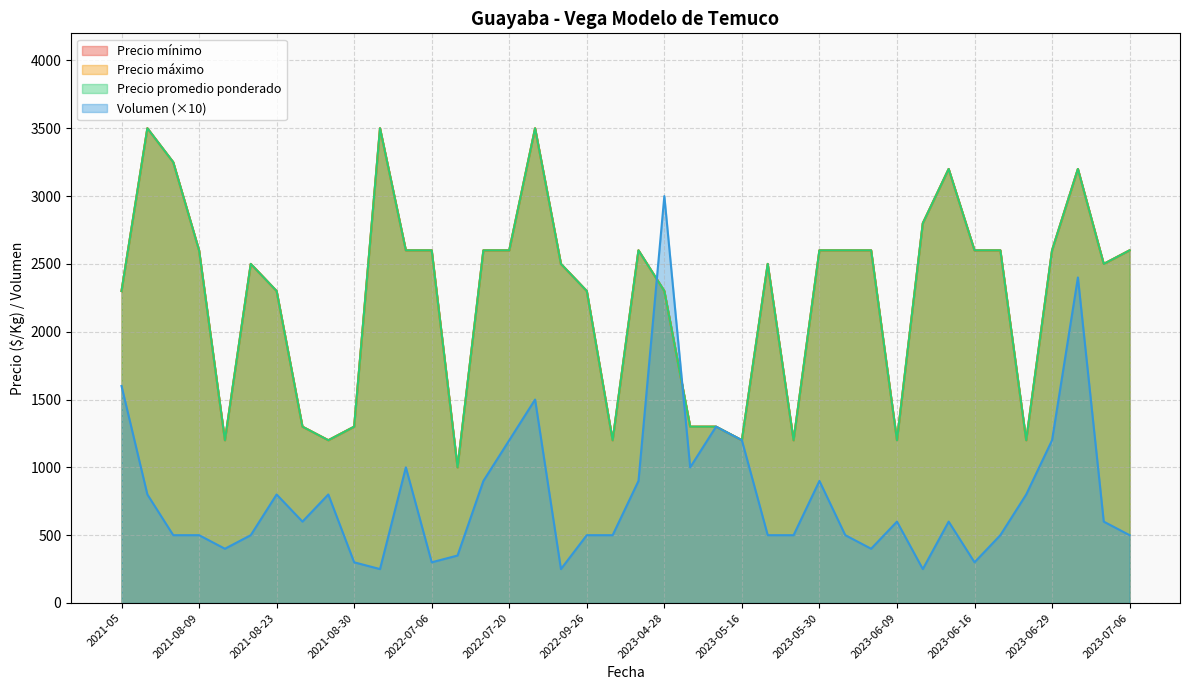

What is the label of the 1st point from the left?

2021-05